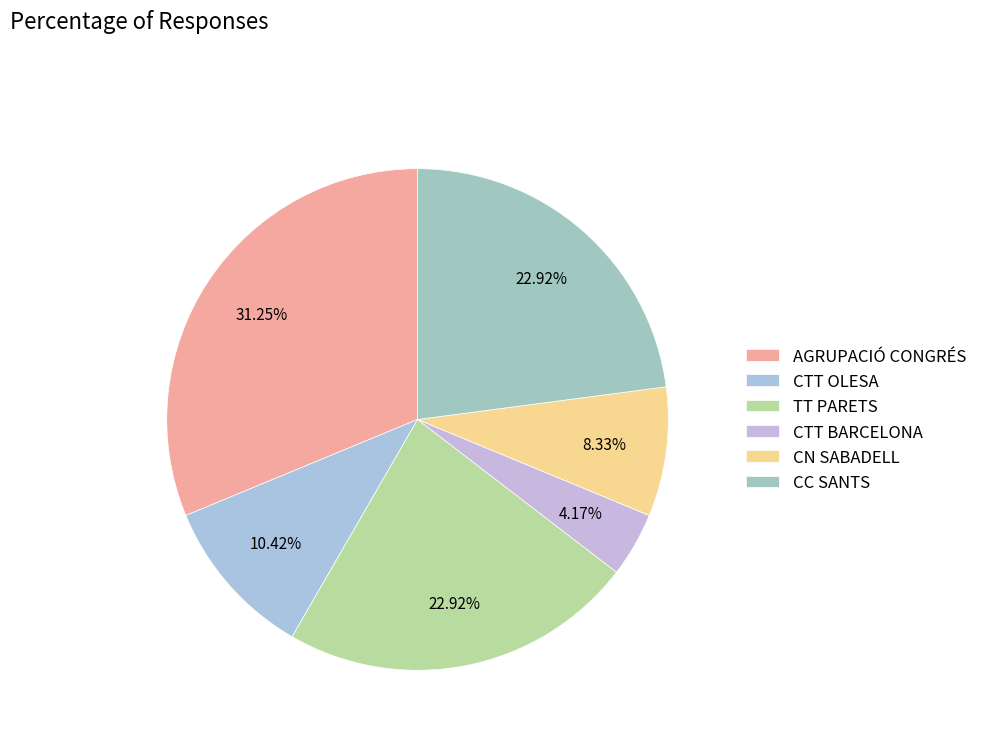

What percentage is the TT PARETS slice, to the nearest percent?

23%